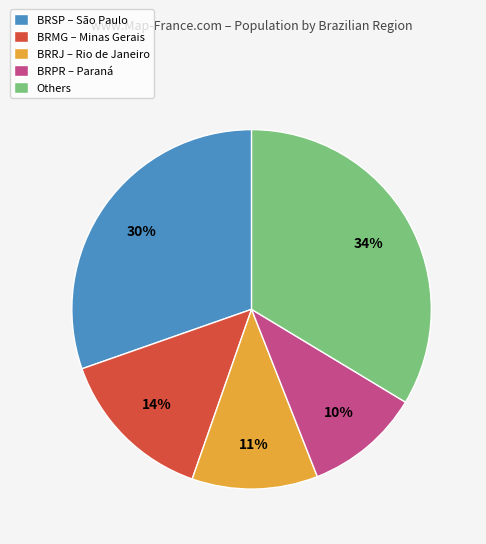

Rank the categories by value from lowest to highest.

BRPR – Paraná, BRRJ – Rio de Janeiro, BRMG – Minas Gerais, BRSP – São Paulo, Others